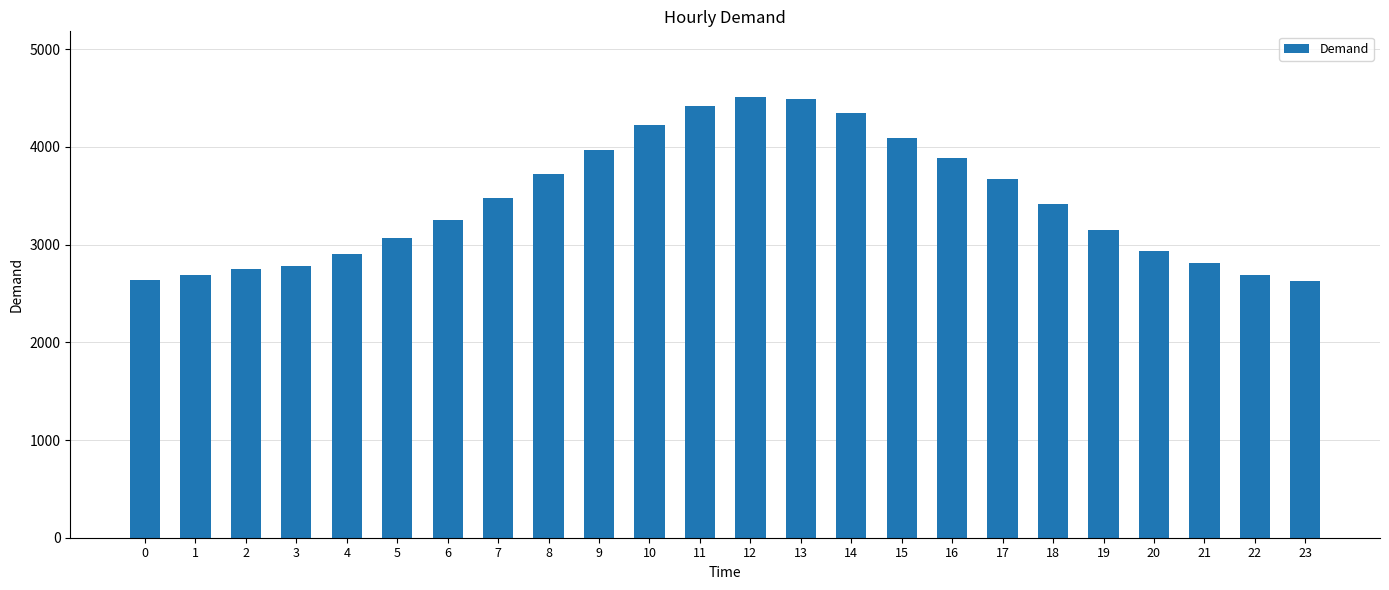

What is the minimum value shown in the chart?

2629